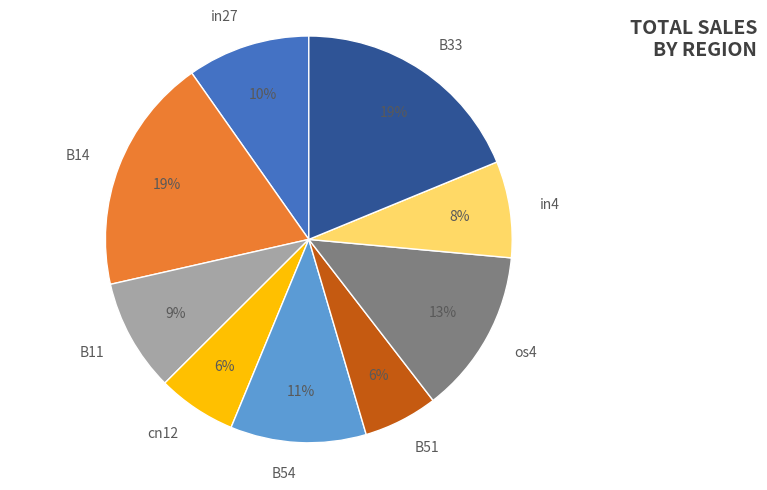

How many segments does this pie chart have?

9